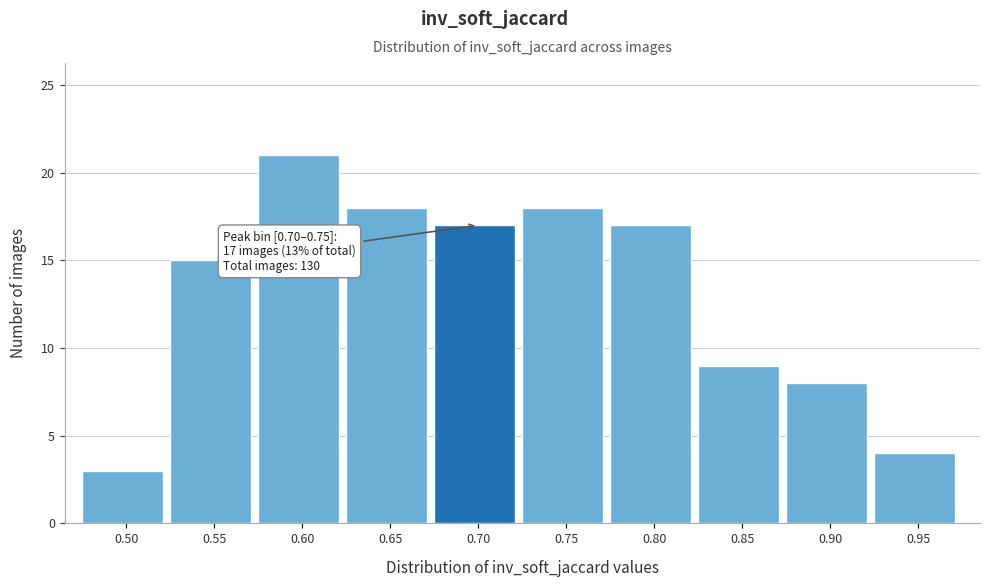

Reading right to left, transcribe all the data shown in this chart.

4	8	9	17	18	17	18	21	15	3